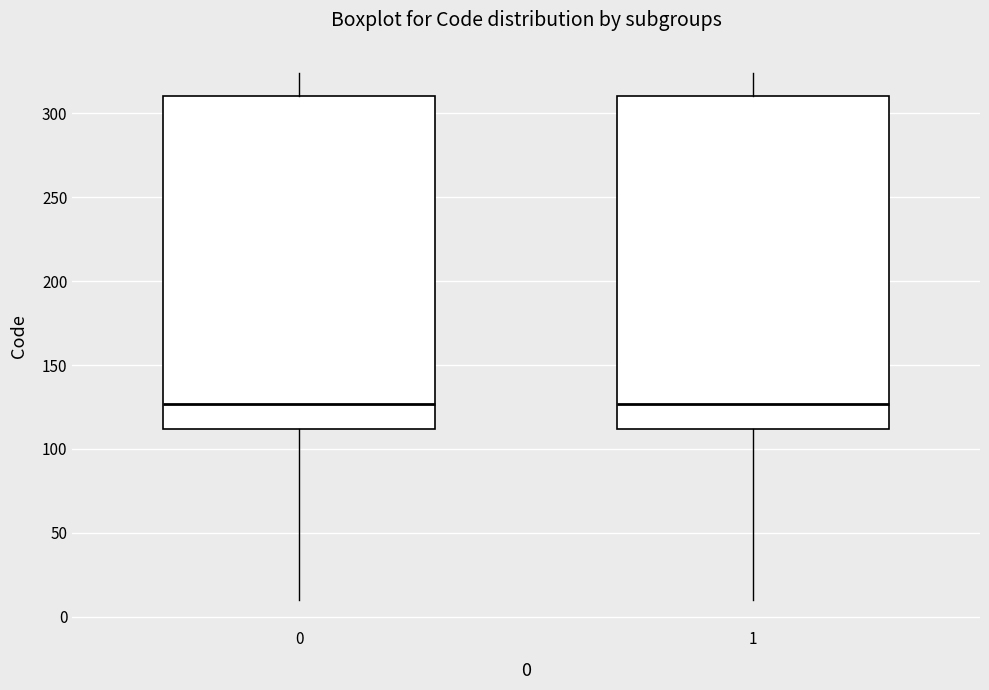

Where is the upper edge of the box at x = 1 on the y-axis? The values are not printed on the chart, so give them approximately, as read against the axis.

310